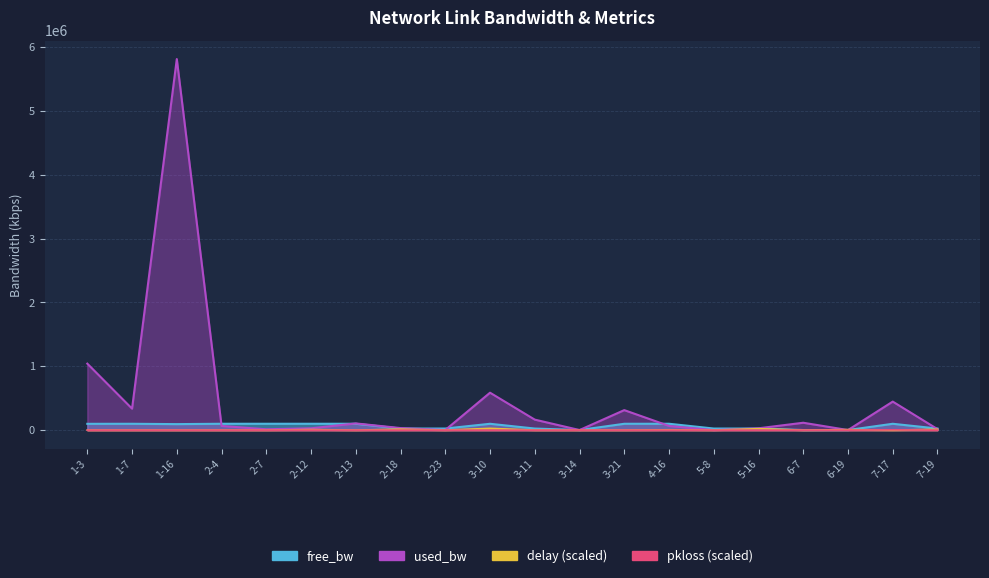

Which series changed the most between 1-16 and 2-12?

used_bw